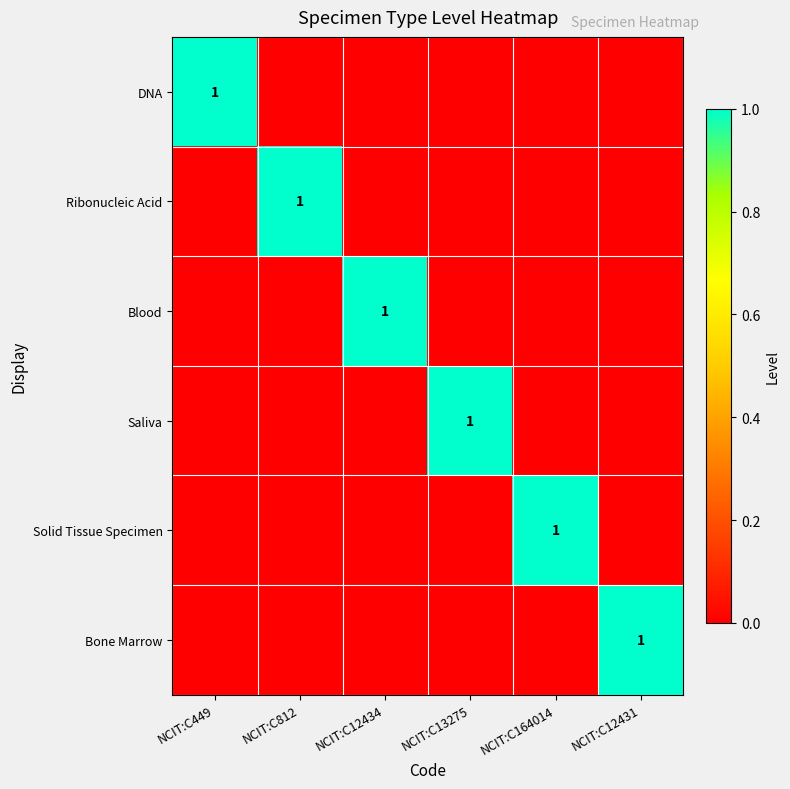

The Bone Marrow series shows 1 at NCIT:C12431. True or false?

True